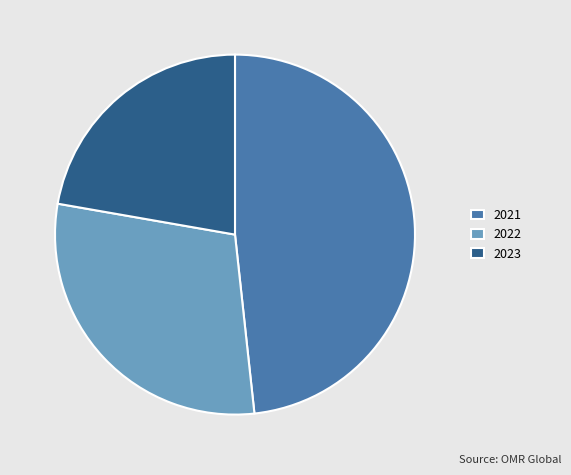

Between 2023 and 2021, which is larger?

2021